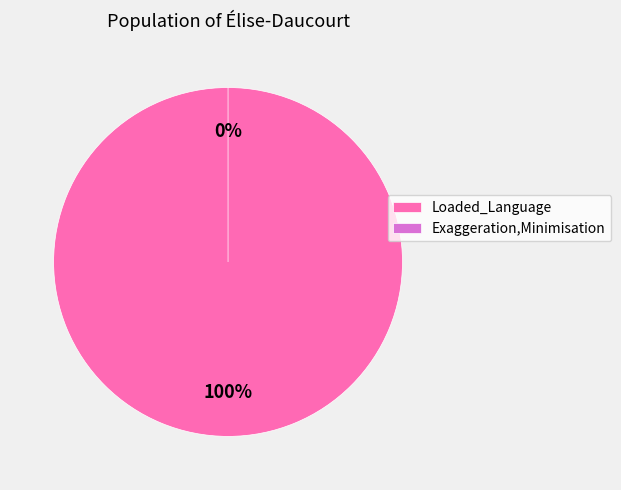

How many segments does this pie chart have?

2